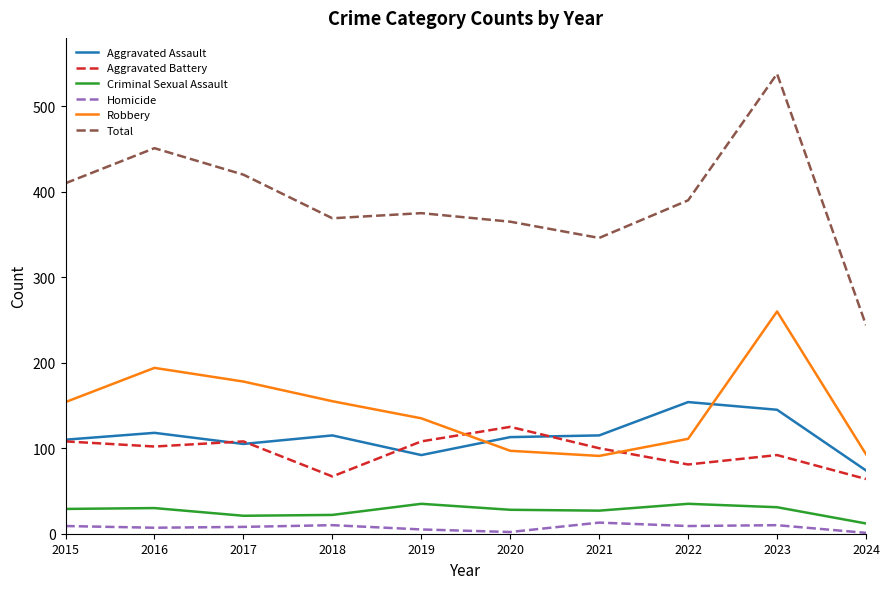

The Total series shows 244 at 2024. True or false?

True